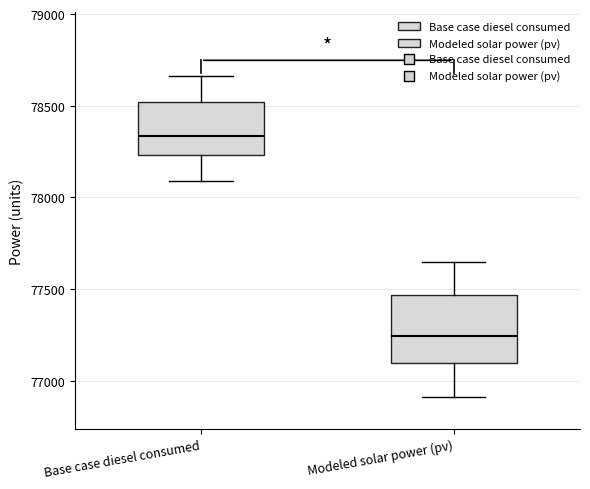

Where does the median line of the box for Base case diesel consumed sit on the y-axis? The values are not printed on the chart, so give them approximately, as read against the axis.

78350